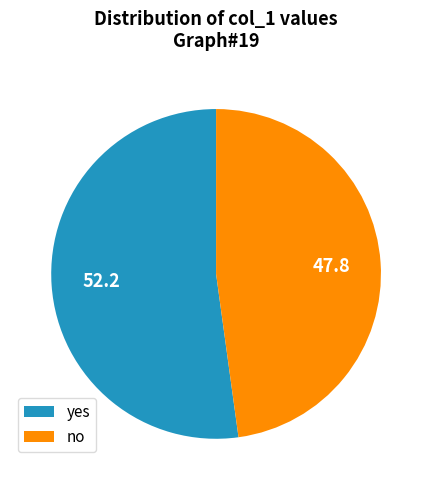

Combined, do yes and no account for over 50%?

Yes